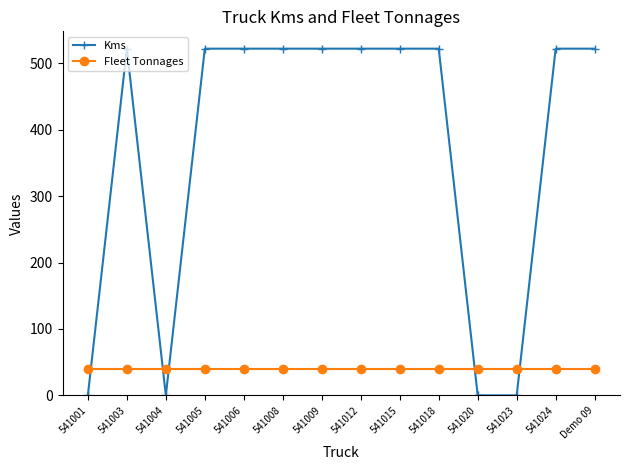

Reading left to right, transcribe all the data shown in this chart.

Kms: 0	522	0	522	522	522	522	522	522	522	0	0	522	522
Fleet Tonnages: 40	40	40	40	40	40	40	40	40	40	40	40	40	40